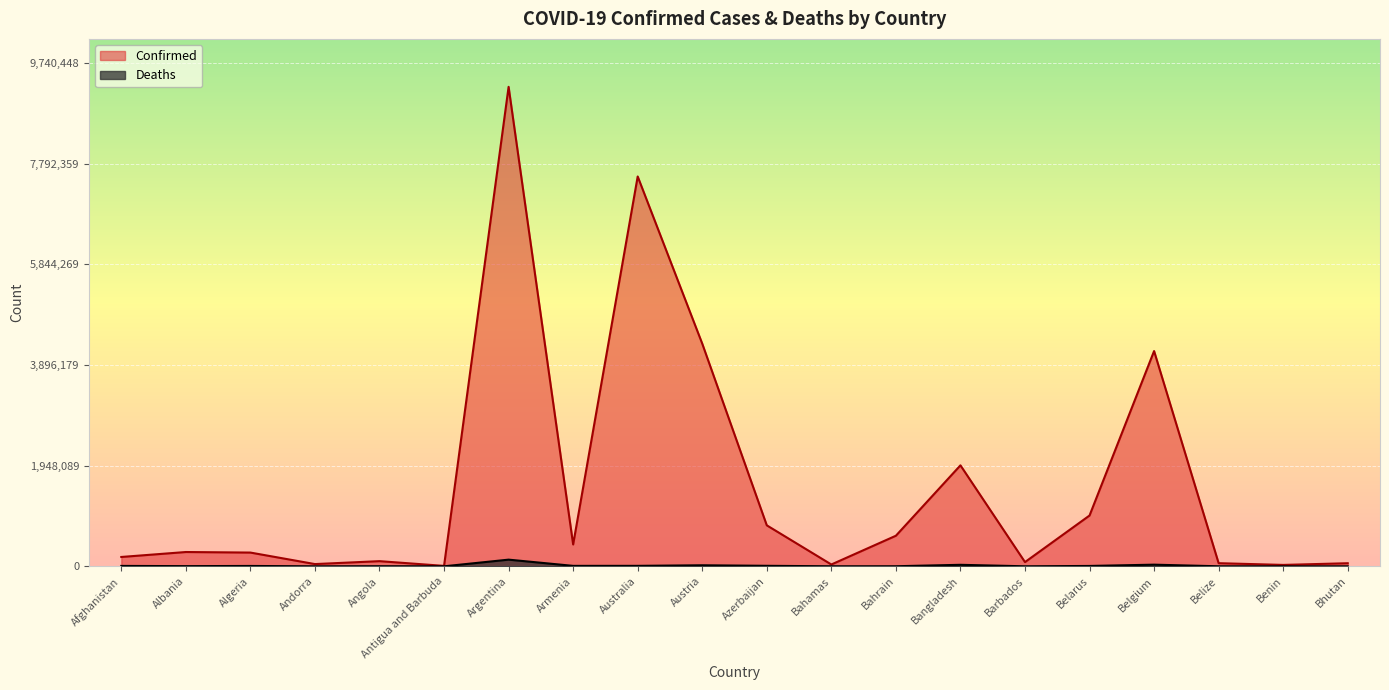

Which category has the highest value across all series?

Argentina